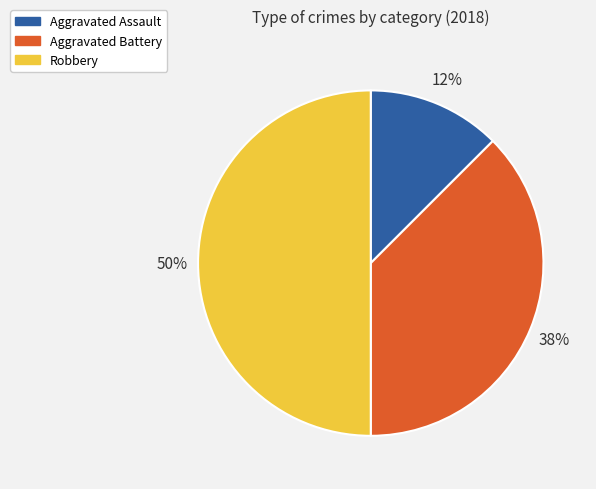

Combined, do Robbery and Aggravated Battery account for over 50%?

Yes